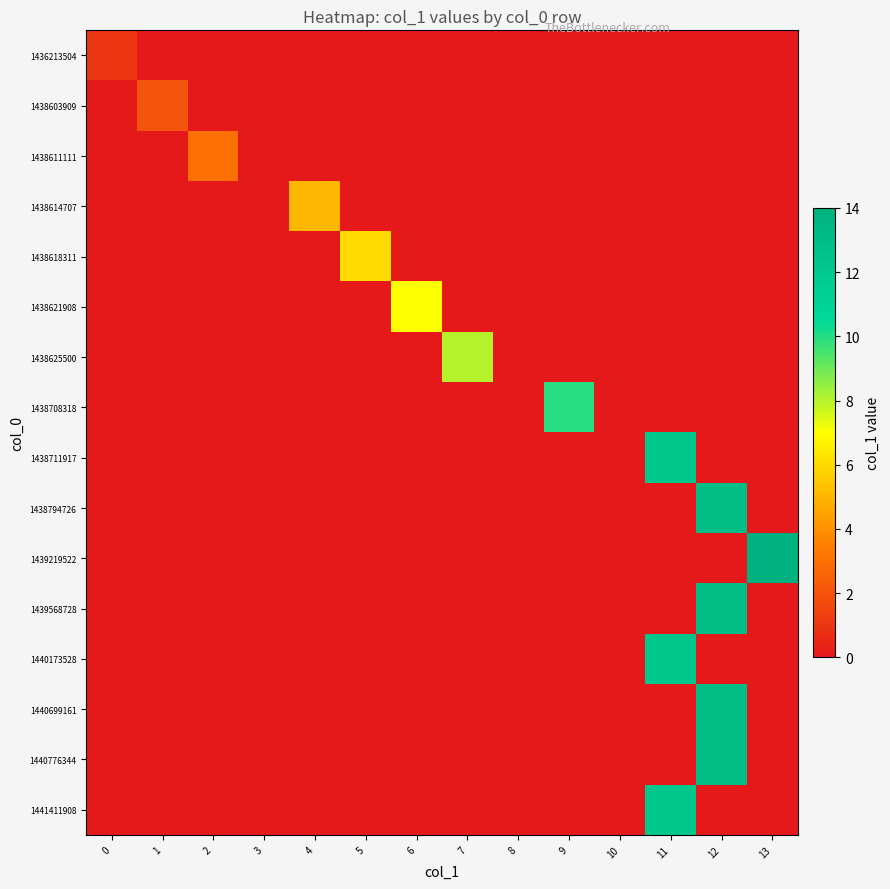

Reading left to right, extract all data points from this chart.

1436213504: 0=1	1=0	2=0	3=0	4=0	5=0	6=0	7=0	8=0	9=0	10=0	11=0	12=0	13=0
1438603909: 0=0	1=2	2=0	3=0	4=0	5=0	6=0	7=0	8=0	9=0	10=0	11=0	12=0	13=0
1438611111: 0=0	1=0	2=3	3=0	4=0	5=0	6=0	7=0	8=0	9=0	10=0	11=0	12=0	13=0
1438614707: 0=0	1=0	2=0	3=0	4=5	5=0	6=0	7=0	8=0	9=0	10=0	11=0	12=0	13=0
1438618311: 0=0	1=0	2=0	3=0	4=0	5=6	6=0	7=0	8=0	9=0	10=0	11=0	12=0	13=0
1438621908: 0=0	1=0	2=0	3=0	4=0	5=0	6=7	7=0	8=0	9=0	10=0	11=0	12=0	13=0
1438625500: 0=0	1=0	2=0	3=0	4=0	5=0	6=0	7=8	8=0	9=0	10=0	11=0	12=0	13=0
1438708318: 0=0	1=0	2=0	3=0	4=0	5=0	6=0	7=0	8=0	9=10	10=0	11=0	12=0	13=0
1438711917: 0=0	1=0	2=0	3=0	4=0	5=0	6=0	7=0	8=0	9=0	10=0	11=12	12=0	13=0
1438794726: 0=0	1=0	2=0	3=0	4=0	5=0	6=0	7=0	8=0	9=0	10=0	11=0	12=13	13=0
1439219522: 0=0	1=0	2=0	3=0	4=0	5=0	6=0	7=0	8=0	9=0	10=0	11=0	12=0	13=14
1439568728: 0=0	1=0	2=0	3=0	4=0	5=0	6=0	7=0	8=0	9=0	10=0	11=0	12=13	13=0
1440173528: 0=0	1=0	2=0	3=0	4=0	5=0	6=0	7=0	8=0	9=0	10=0	11=12	12=0	13=0
1440699161: 0=0	1=0	2=0	3=0	4=0	5=0	6=0	7=0	8=0	9=0	10=0	11=0	12=13	13=0
1440776344: 0=0	1=0	2=0	3=0	4=0	5=0	6=0	7=0	8=0	9=0	10=0	11=0	12=13	13=0
1441411908: 0=0	1=0	2=0	3=0	4=0	5=0	6=0	7=0	8=0	9=0	10=0	11=12	12=0	13=0